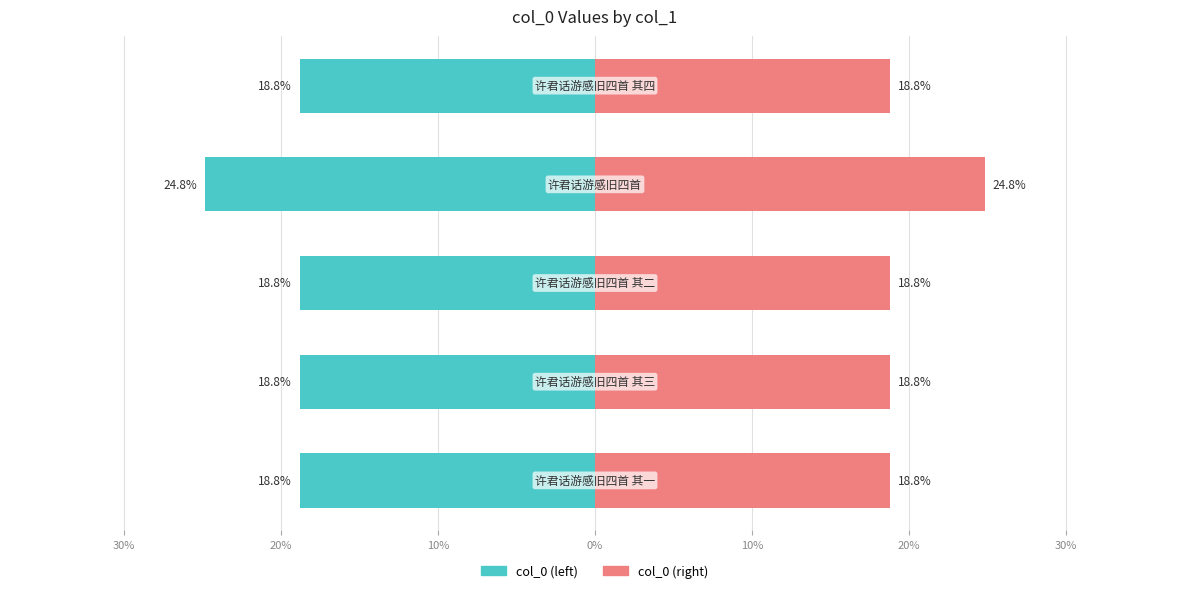

What is the minimum value shown in the chart?

-24.8